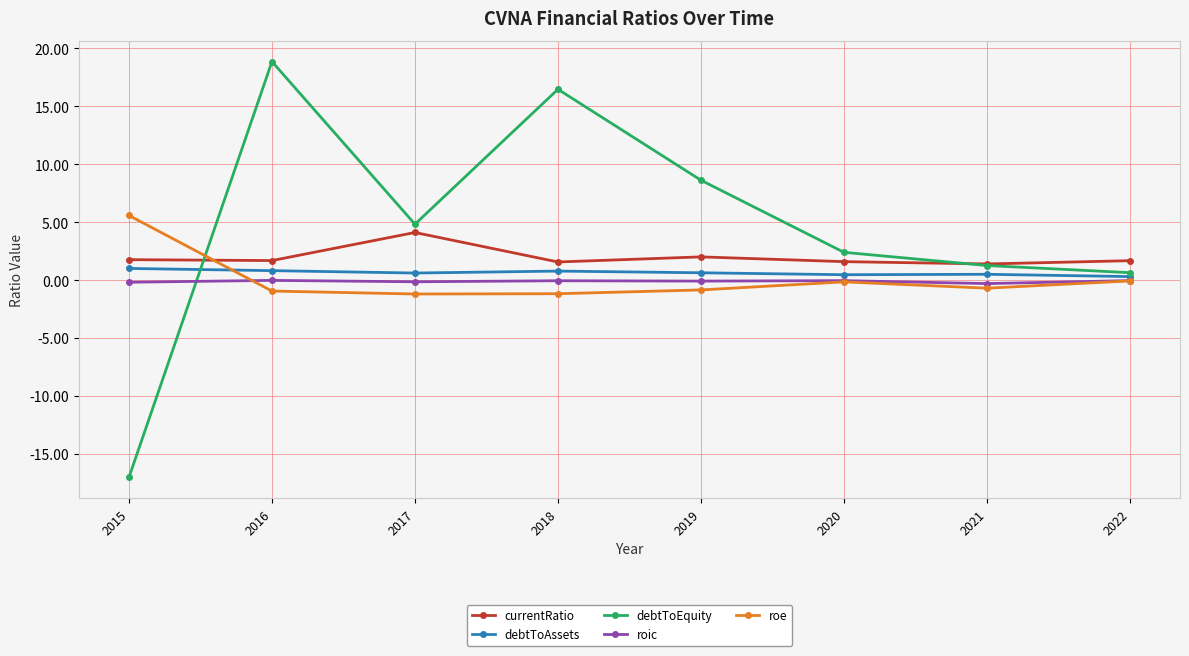

At 2015, list the series in order from smallest to largest.

debtToEquity, roic, debtToAssets, currentRatio, roe